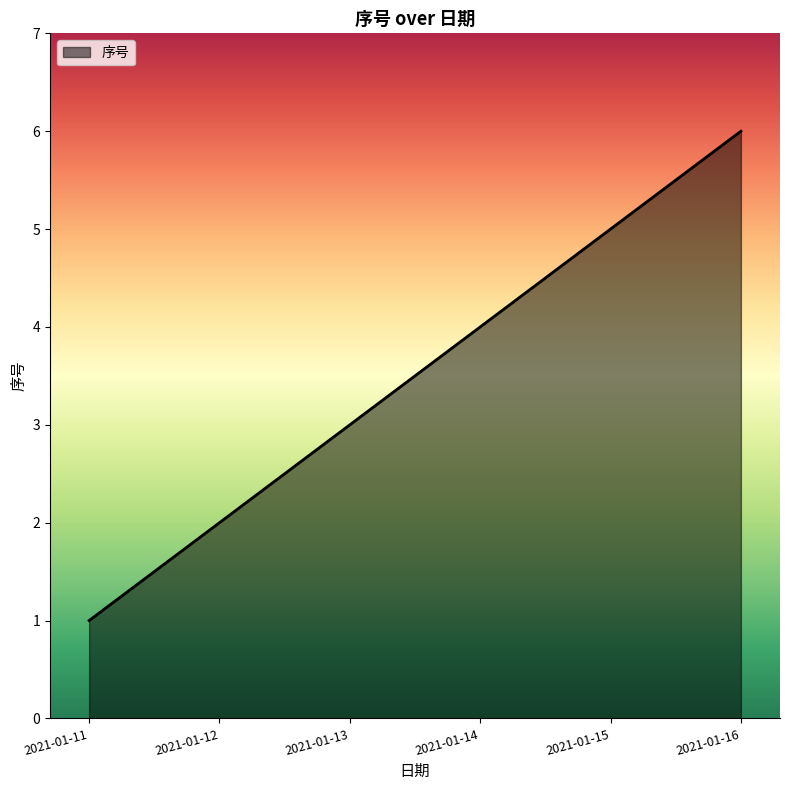

What is the change in value from 2021-01-11 to 2021-01-14?

+3